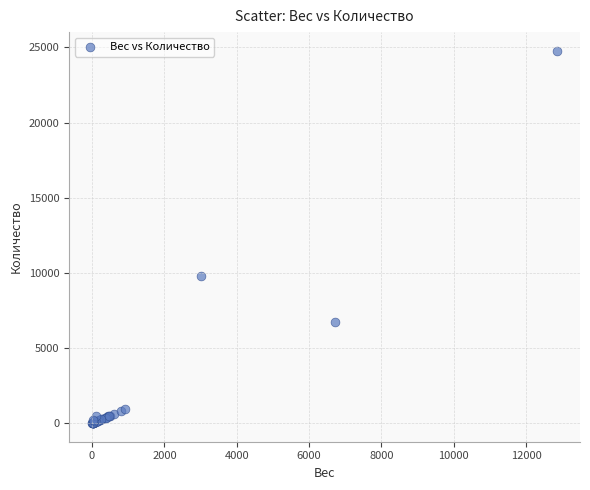

What Y value in the scatter plot is closest to 12394?

9806.0